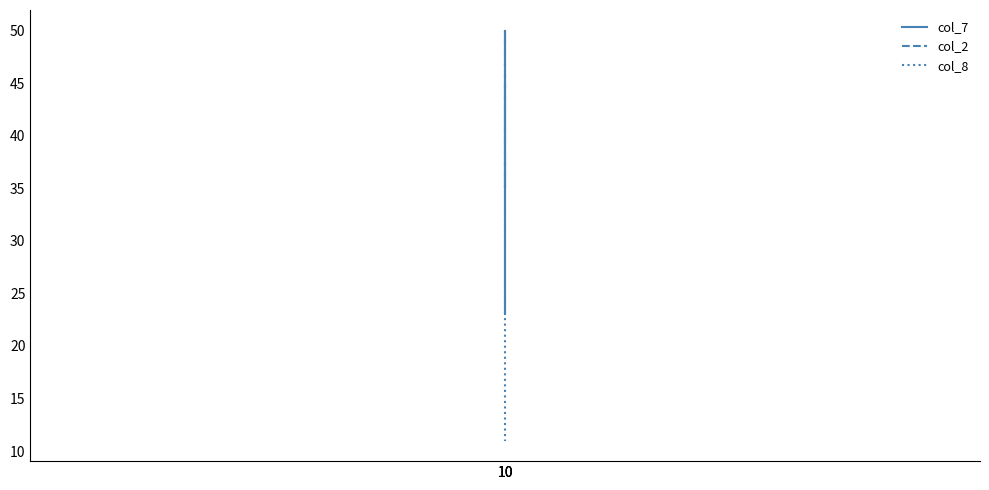

What is the sum of the col_8 values at 10 and 10?

22